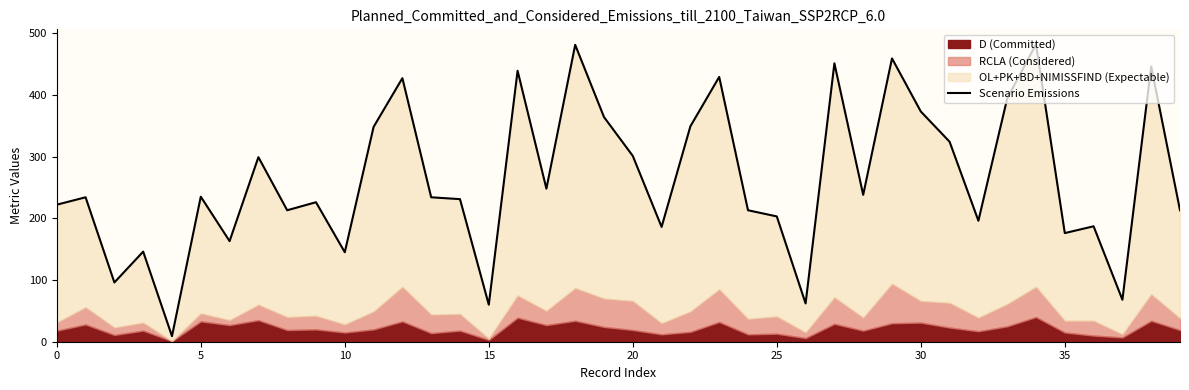

How many data points are less than 234?

19